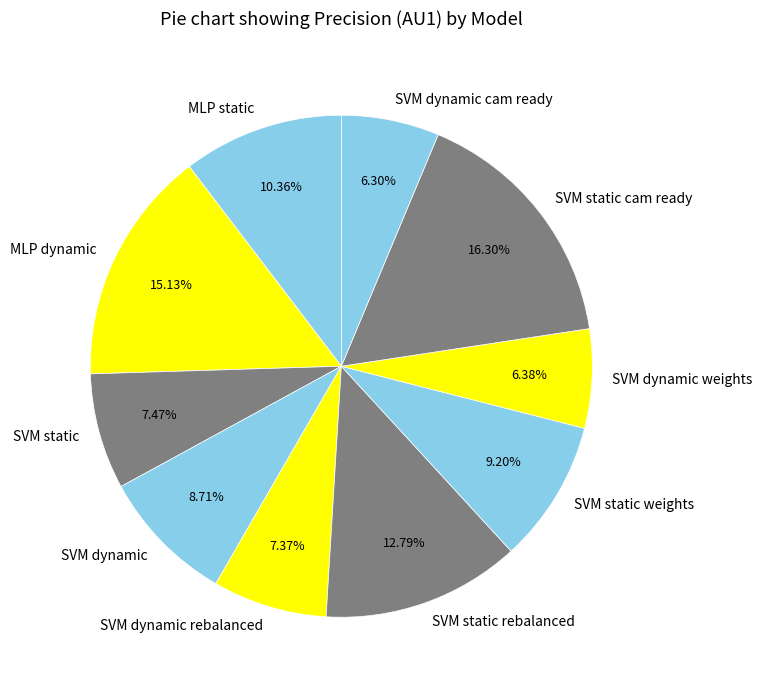

Is there a majority slice in this chart?

No